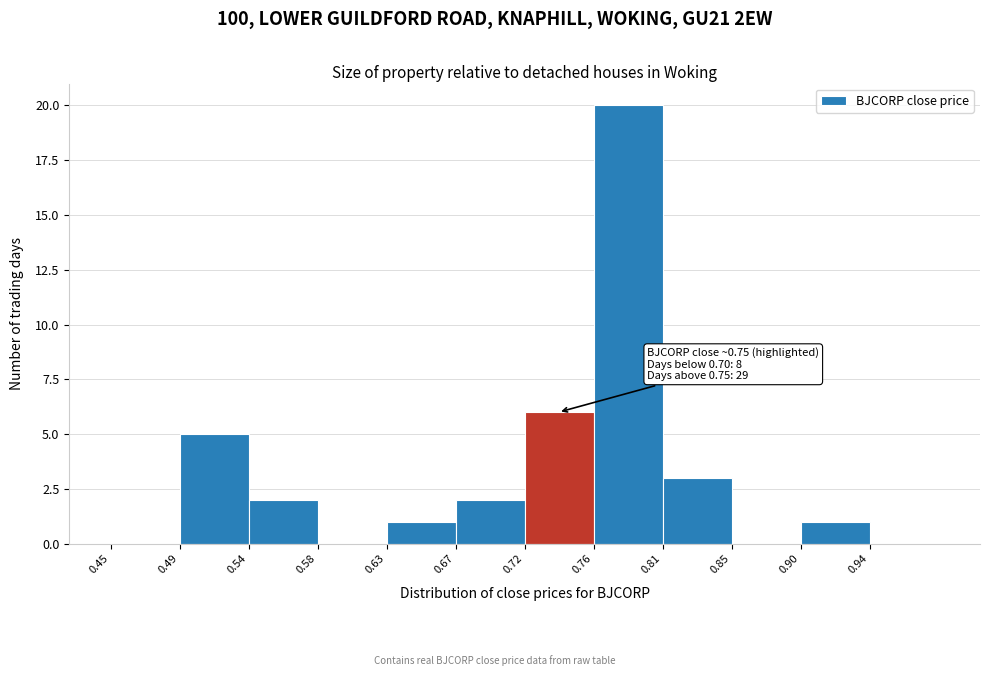

Which range on the x-axis has the tallest bar?

0.765 to 0.810